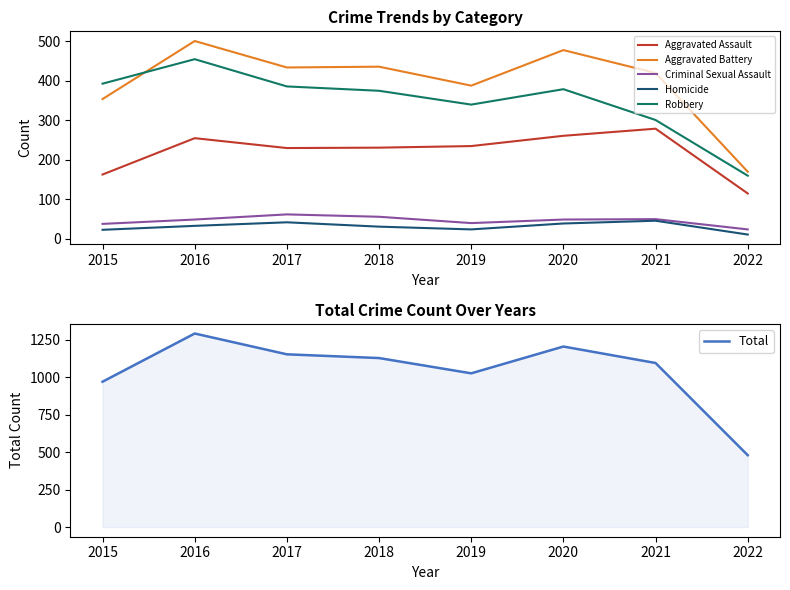

At 2021, list the series in order from smallest to largest.

Homicide, Criminal Sexual Assault, Aggravated Assault, Robbery, Aggravated Battery, Total